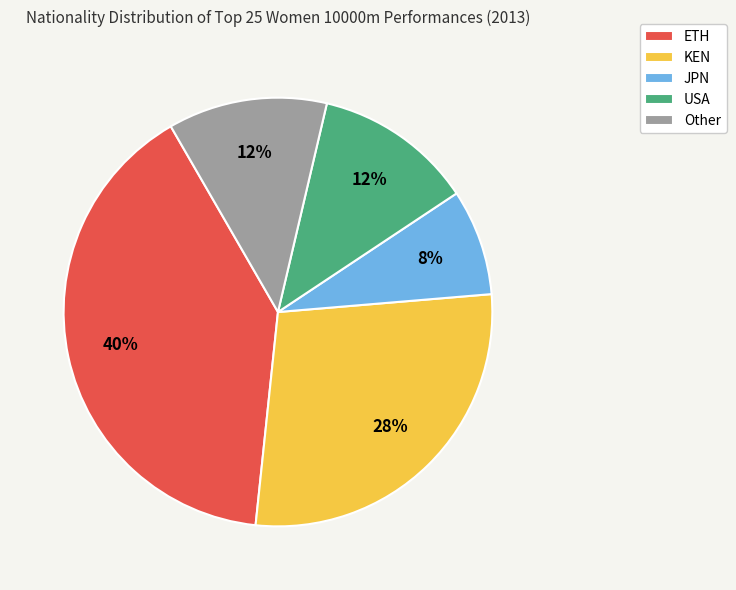

To the nearest percent, what portion does ETH represent?

40%